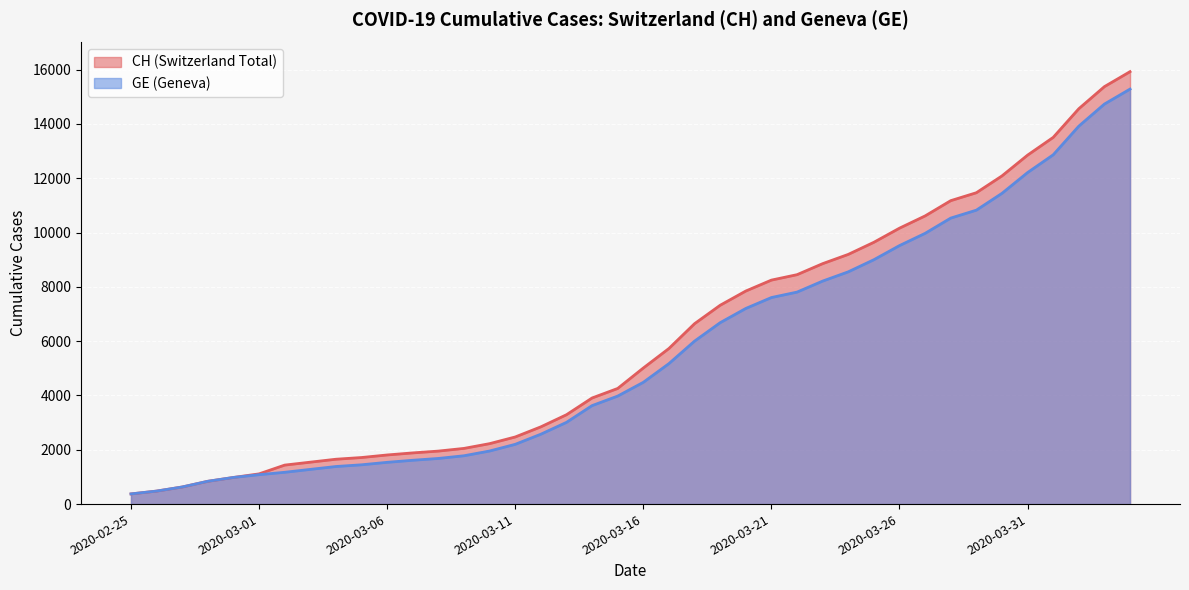

Reading left to right, list all the values displayed in this chart.

CH: 2020-02-25=375	2020-02-26=479	2020-02-27=630	2020-02-28=840	2020-02-29=981	2020-03-01=1113	2020-03-02=1436	2020-03-03=1544	2020-03-04=1652	2020-03-05=1715	2020-03-06=1809	2020-03-07=1885	2020-03-08=1952	2020-03-09=2051	2020-03-10=2226	2020-03-11=2472	2020-03-12=2845	2020-03-13=3291	2020-03-14=3908	2020-03-15=4259	2020-03-16=5012	2020-03-17=5731	2020-03-18=6644	2020-03-19=7323	2020-03-20=7847	2020-03-21=8249	2020-03-22=8449	2020-03-23=8855	2020-03-24=9196	2020-03-25=9642	2020-03-26=10162	2020-03-27=10613	2020-03-28=11175	2020-03-29=11467	2020-03-30=12086	2020-03-31=12852	2020-04-01=13505	2020-04-02=14561	2020-04-03=15375	2020-04-04=15926
GE: 2020-02-25=375	2020-02-26=479	2020-02-27=630	2020-02-28=840	2020-02-29=981	2020-03-01=1083	2020-03-02=1171	2020-03-03=1278	2020-03-04=1384	2020-03-05=1447	2020-03-06=1538	2020-03-07=1614	2020-03-08=1681	2020-03-09=1780	2020-03-10=1955	2020-03-11=2201	2020-03-12=2574	2020-03-13=3010	2020-03-14=3627	2020-03-15=3978	2020-03-16=4485	2020-03-17=5174	2020-03-18=6002	2020-03-19=6681	2020-03-20=7205	2020-03-21=7607	2020-03-22=7807	2020-03-23=8213	2020-03-24=8554	2020-03-25=9000	2020-03-26=9520	2020-03-27=9971	2020-03-28=10533	2020-03-29=10825	2020-03-30=11444	2020-03-31=12210	2020-04-01=12863	2020-04-02=13919	2020-04-03=14733	2020-04-04=15284